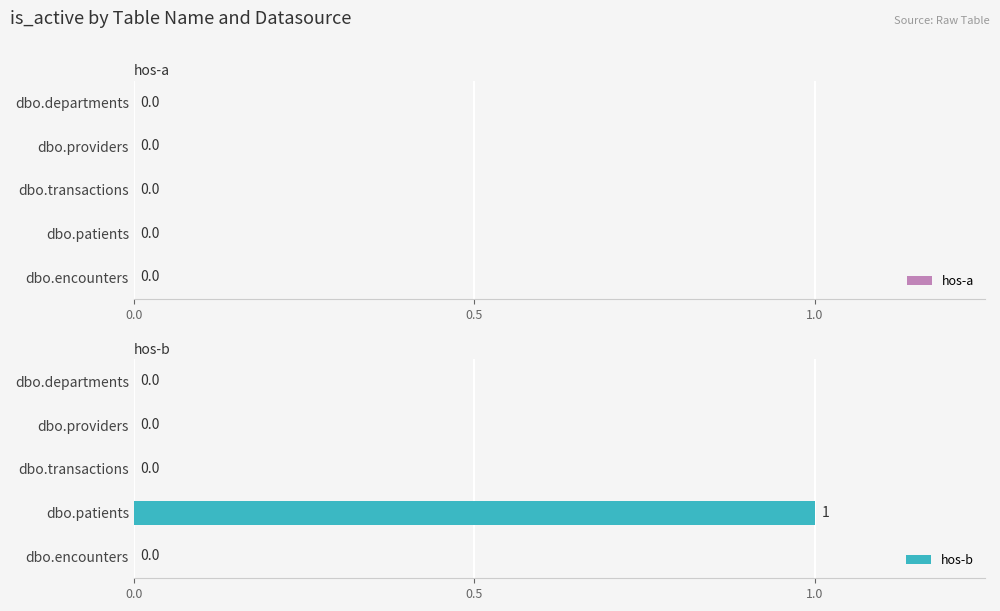

True or false: the data shows 0 at dbo.encounters.

True